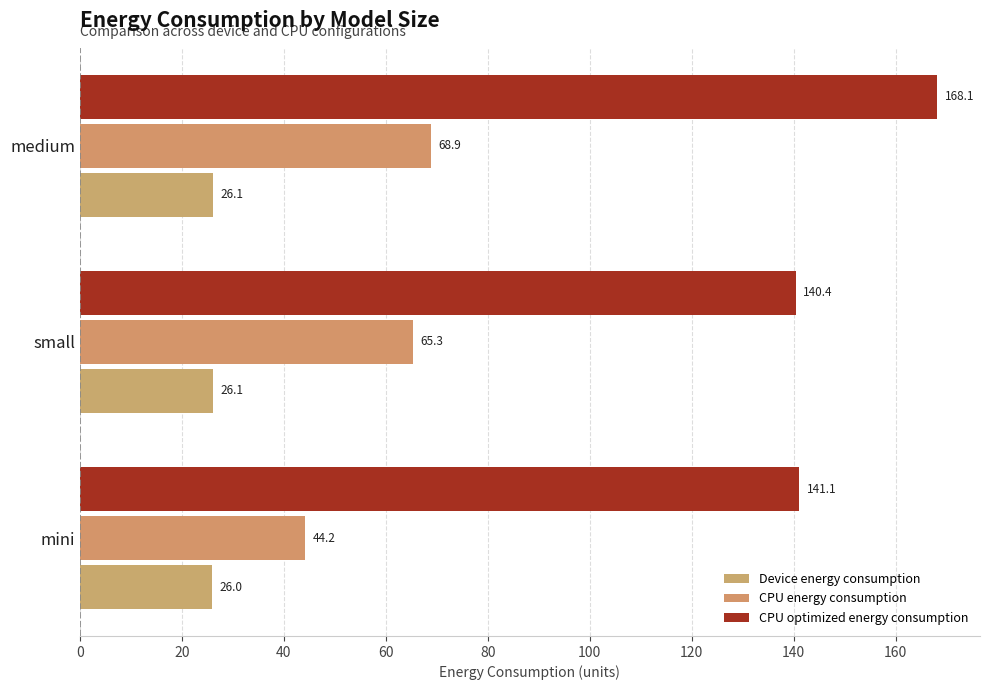

What is the value of the Device energy consumption bar at the 1st from the left?

26.0